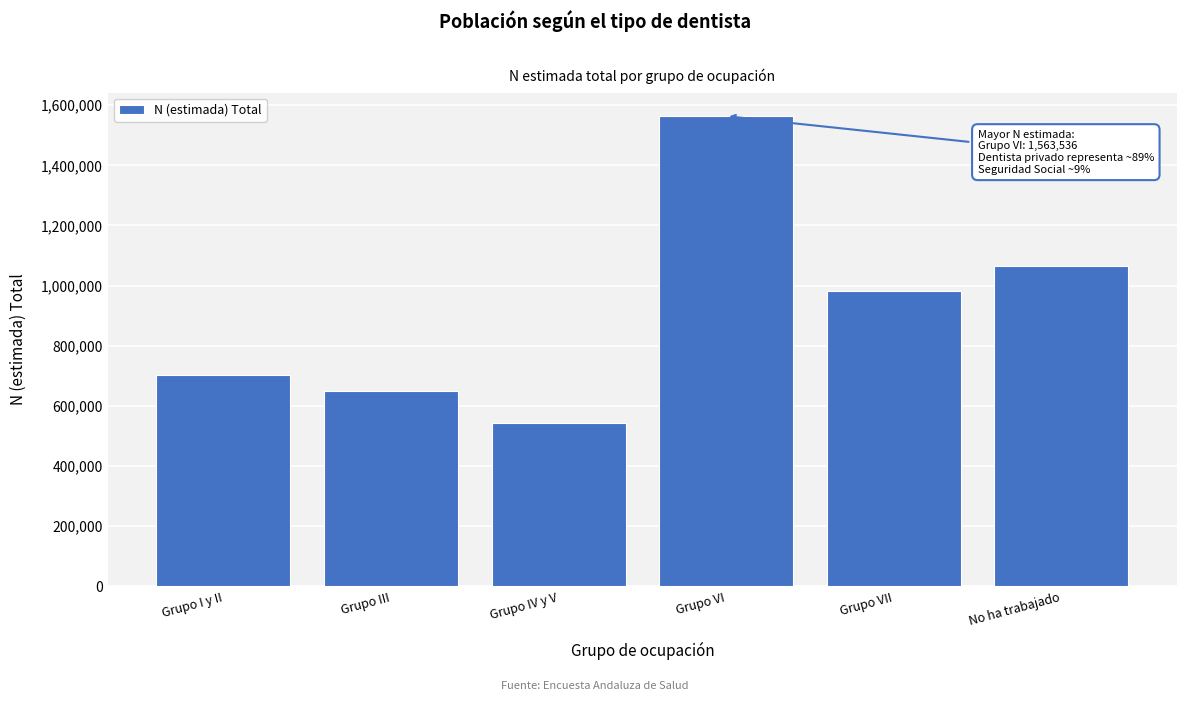

Reading right to left, extract all data points from this chart.

No ha trabajado=1065566	Grupo VII=982650	Grupo VI=1563536	Grupo IV y V=544633	Grupo III=649186	Grupo I y II=702509